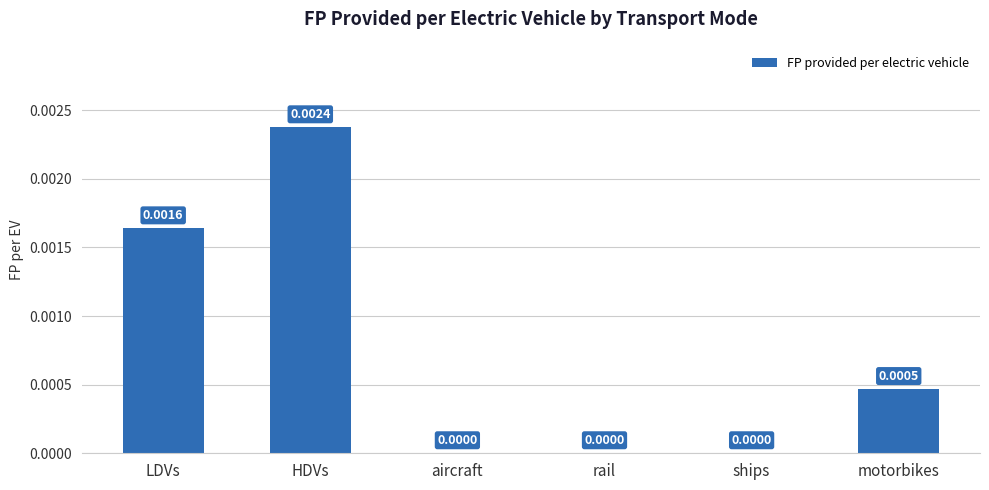

Which has a higher value, HDVs or LDVs?

HDVs